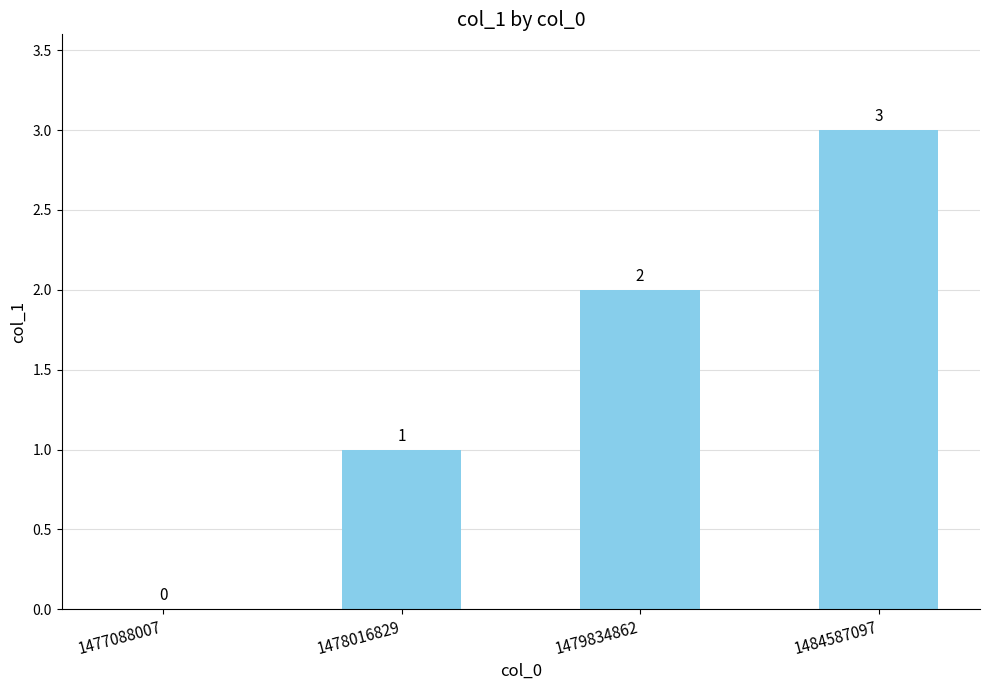

What is the sum of all values?

6